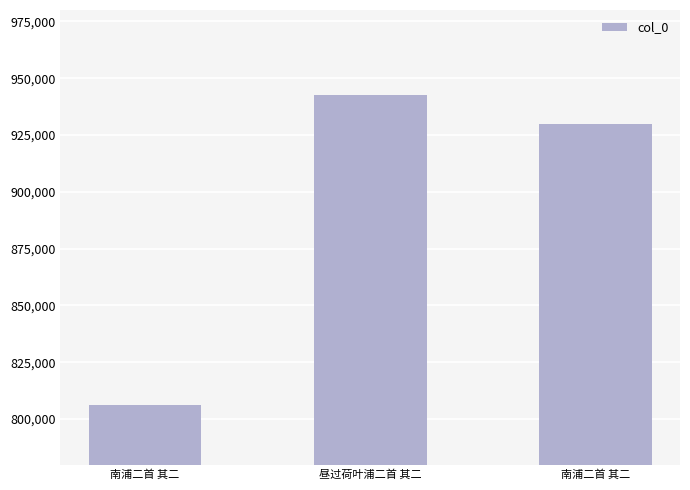

At which category does the chart reach its peak across all series?

昼过荷叶浦二首 其二